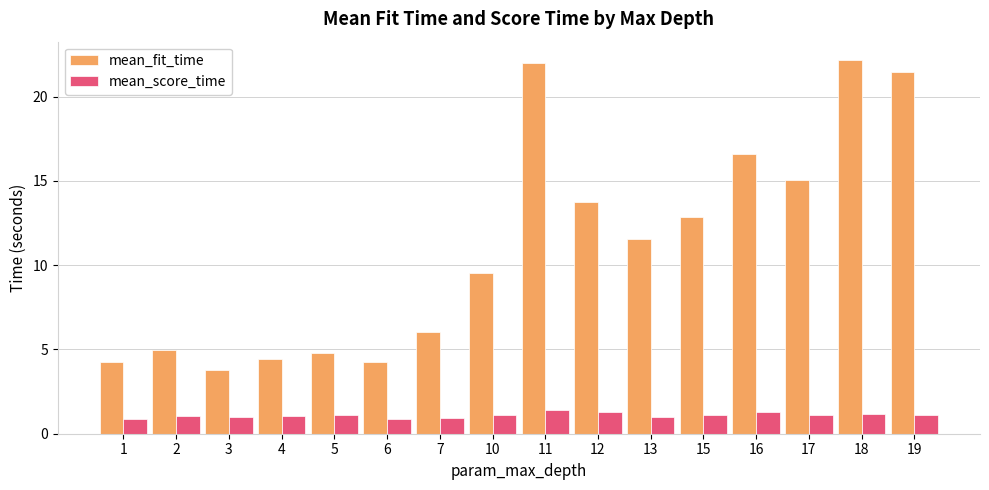

What is the value of the mean_fit_time bar at the 7th from the left?

6.0